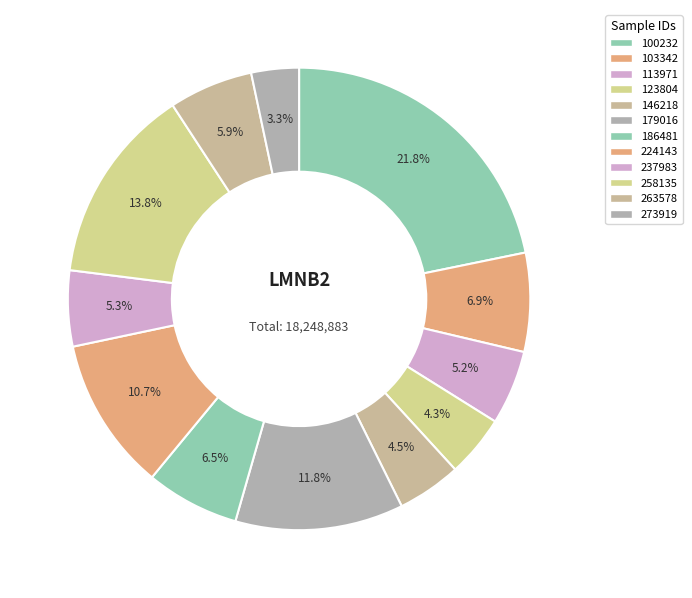

To the nearest percent, what is the average slice percentage?

8%